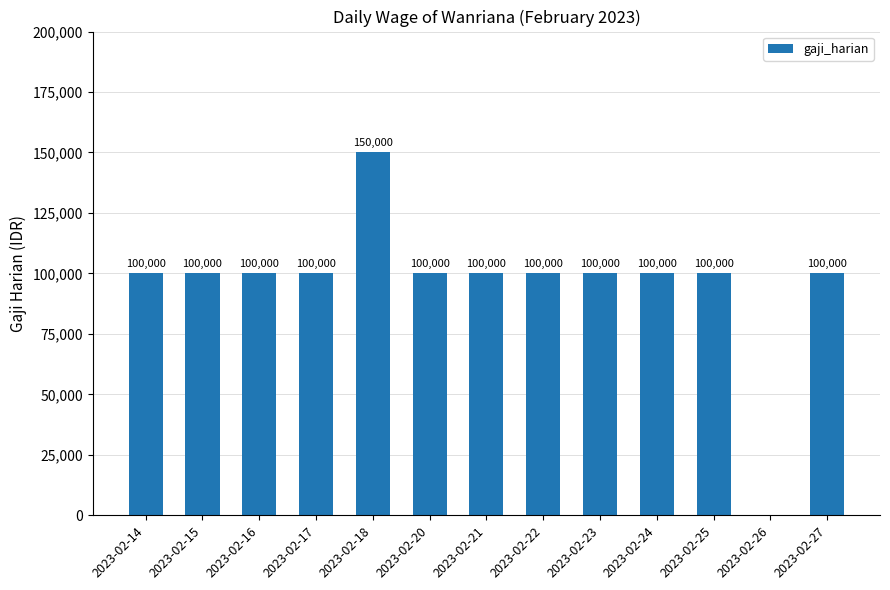

What is the greatest value displayed?

150000